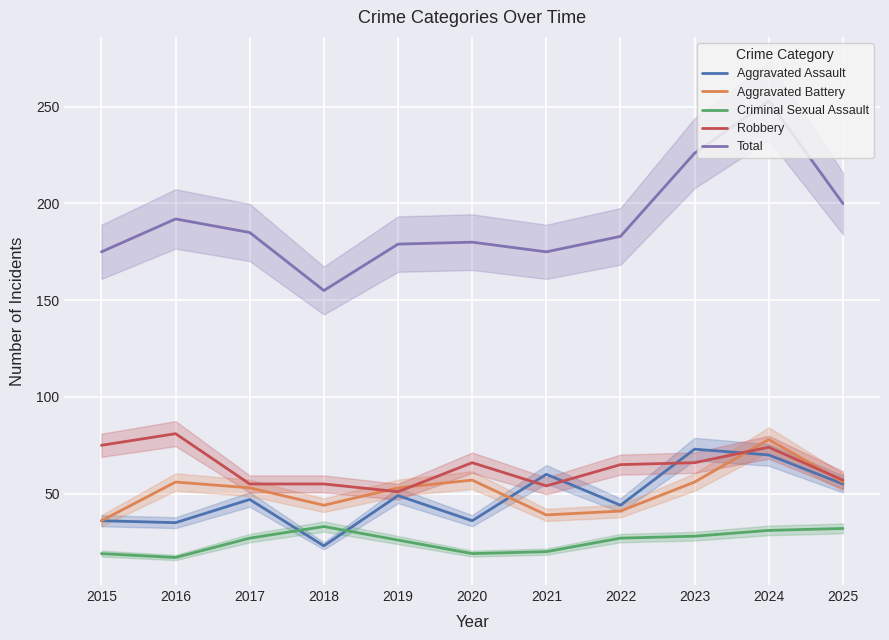

True or false: Robbery has more than 2 points higher than both neighbors.

True